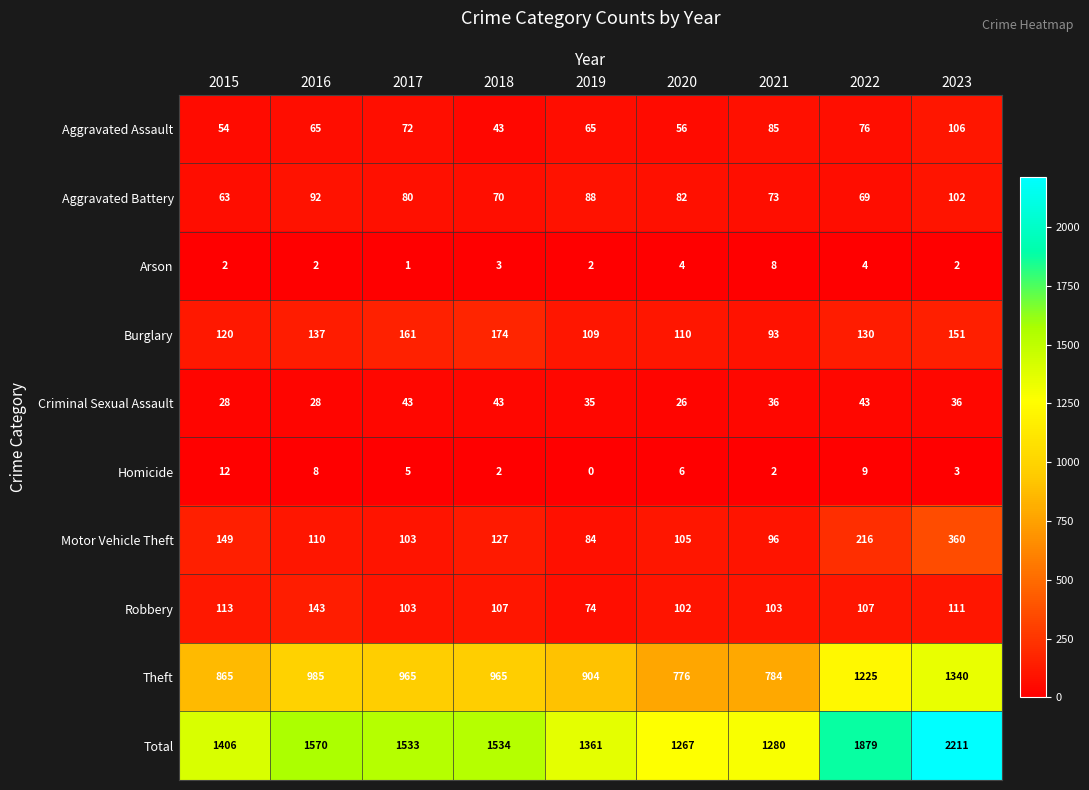

Is it true that Robbery equals 113 at 2015?

True